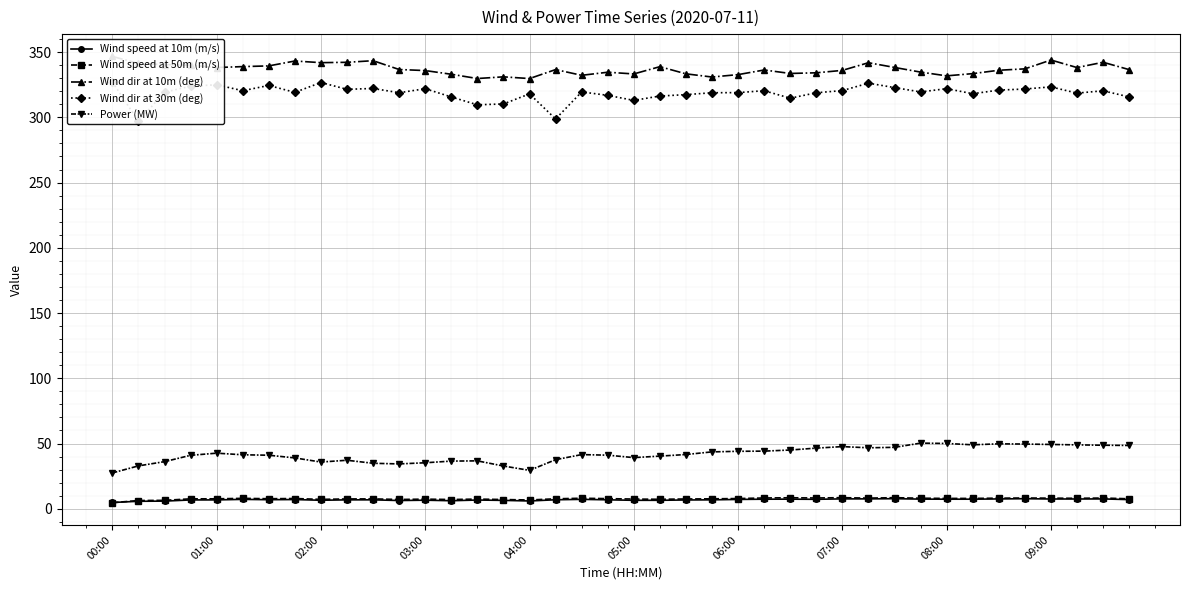

True or false: Wind speed at 10m (m/s) and Power (MW) intersect in this chart.

False